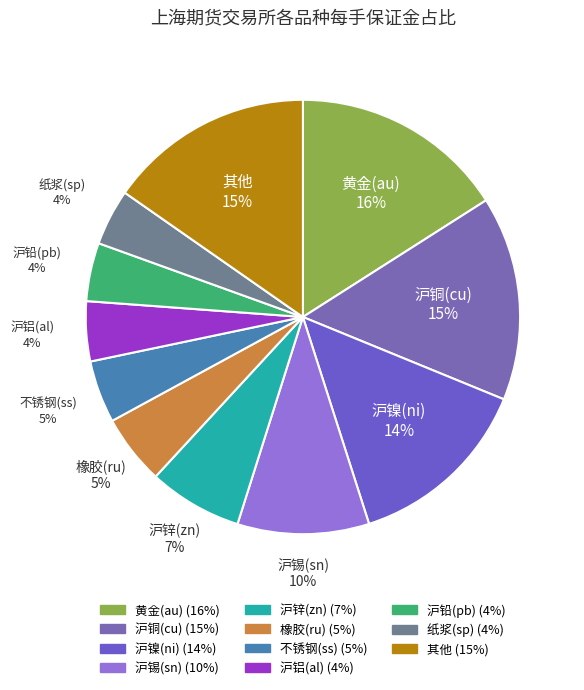

How many segments does this pie chart have?

11